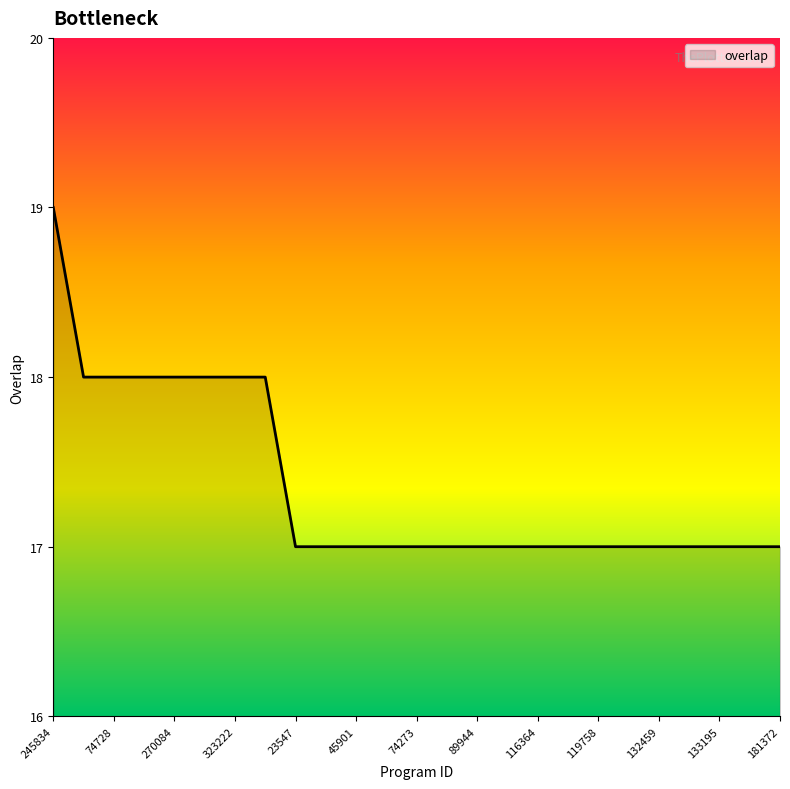

What is the smallest value displayed?

17